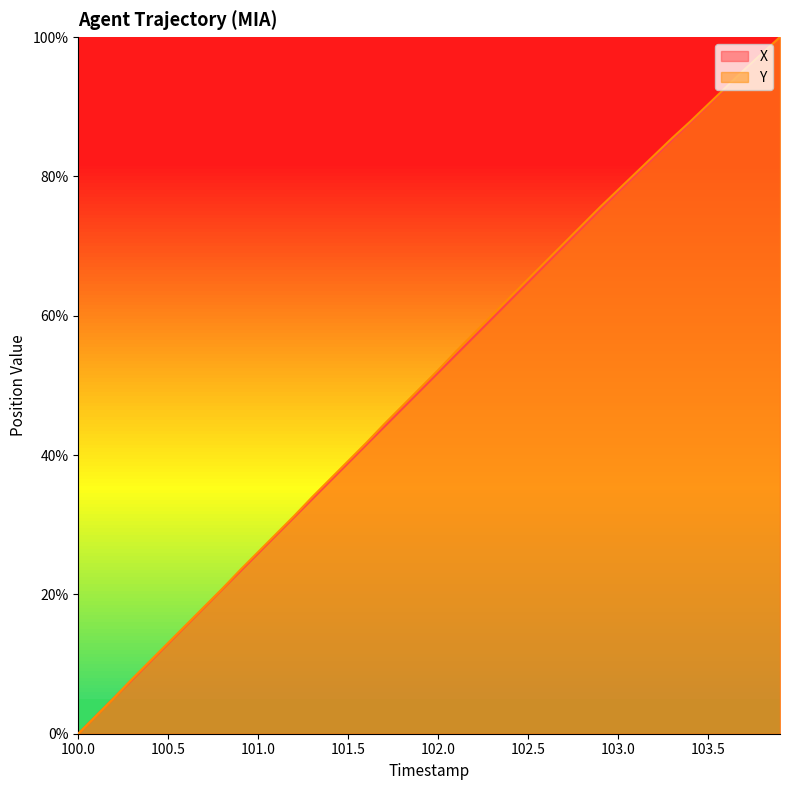

Read the Y value at 101.0.

26.1